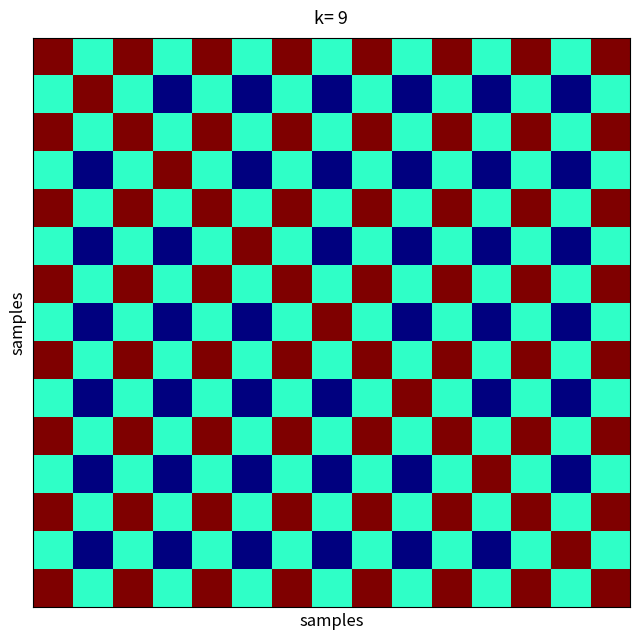

At how many categories does at least one series exceed 0?

15